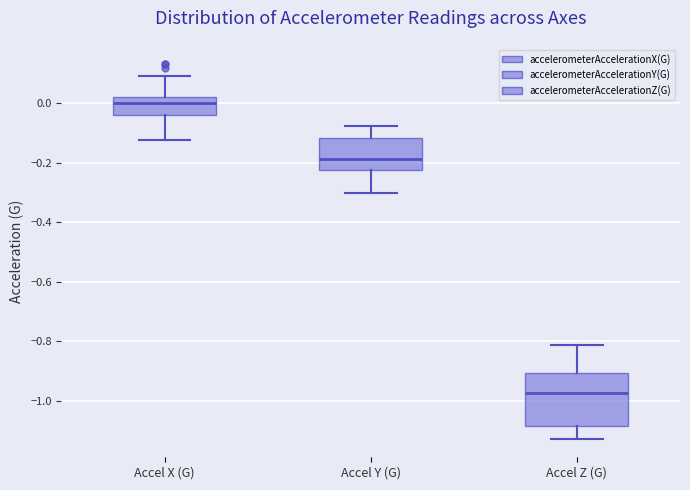

Reading left to right, read every box against the y-axis: the position of its median line, the range the box covers, and the ends of its whiskers. The values are not printed on the chart, so give them approximately, as read against the axis.

Accel X (G): median 0.00, box -0.04 to 0.02, whiskers -0.12 to 0.10
Accel Y (G): median -0.18, box -0.22 to -0.12, whiskers -0.30 to -0.08
Accel Z (G): median -0.98, box -1.08 to -0.90, whiskers -1.12 to -0.82